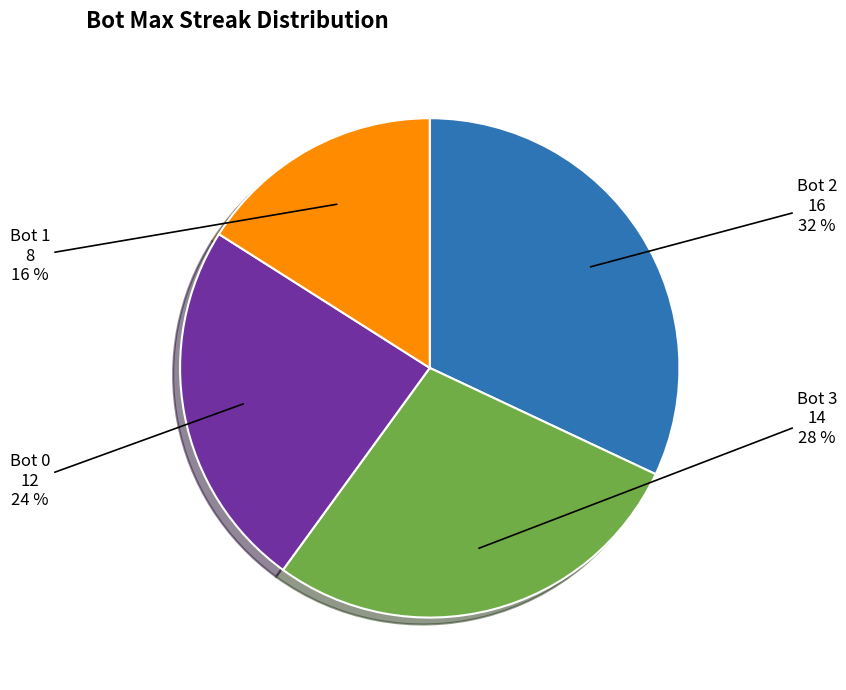

Between Bot 1 and Bot 2, which is larger?

Bot 2